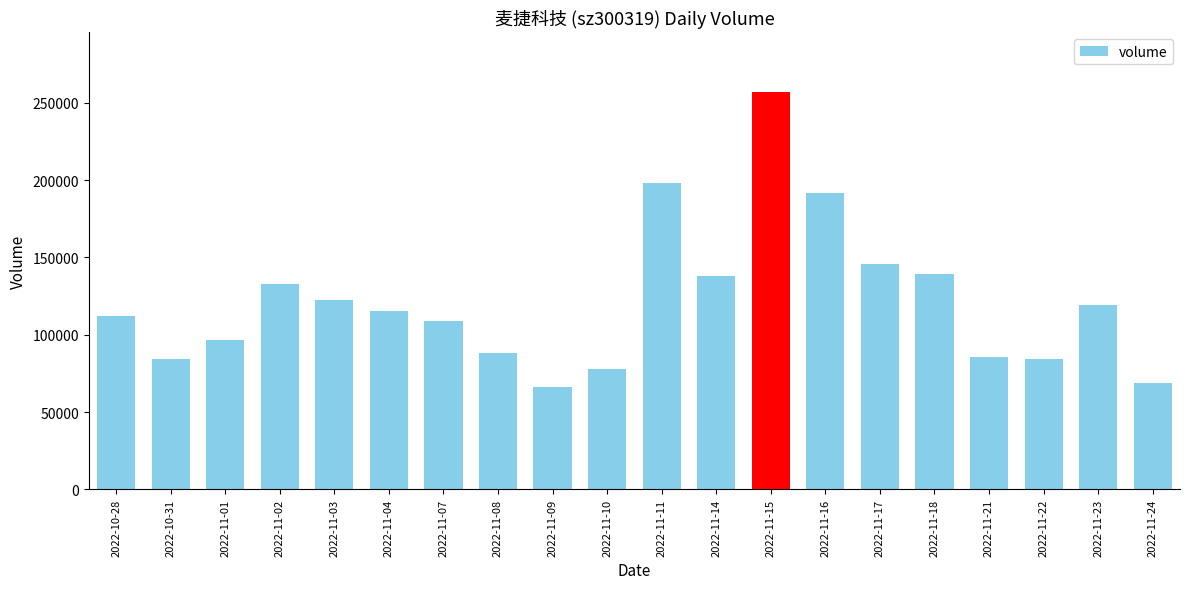

What is the greatest value displayed?

257067